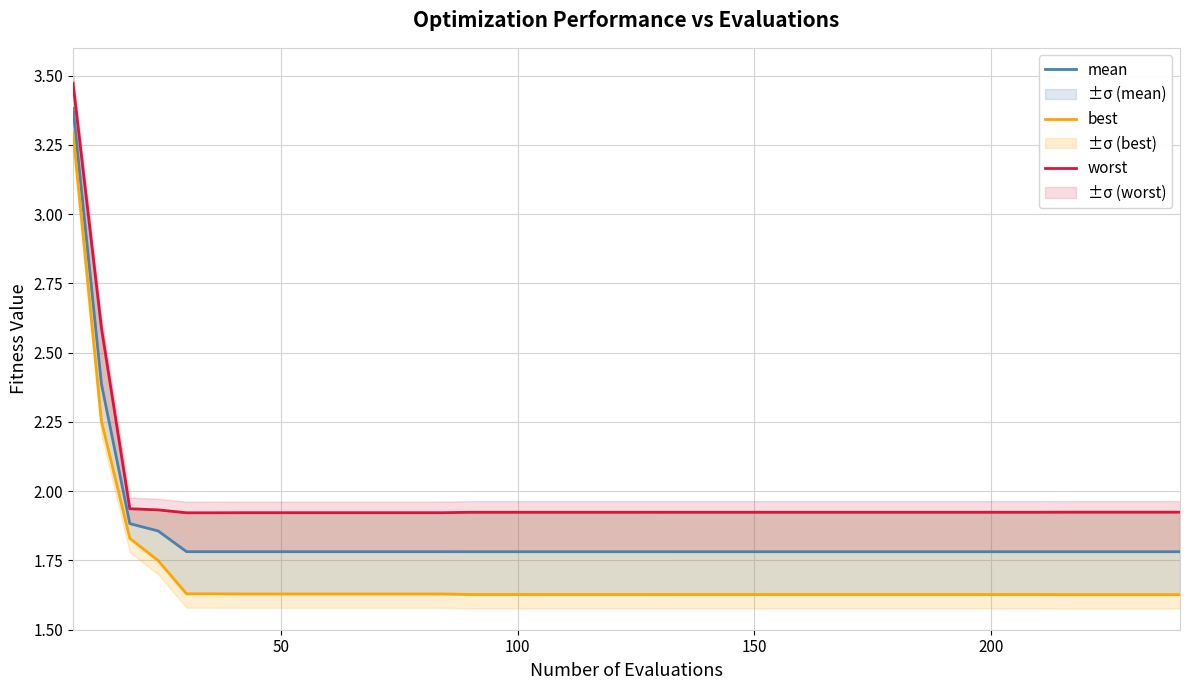

True or false: best and mean intersect in this chart.

False